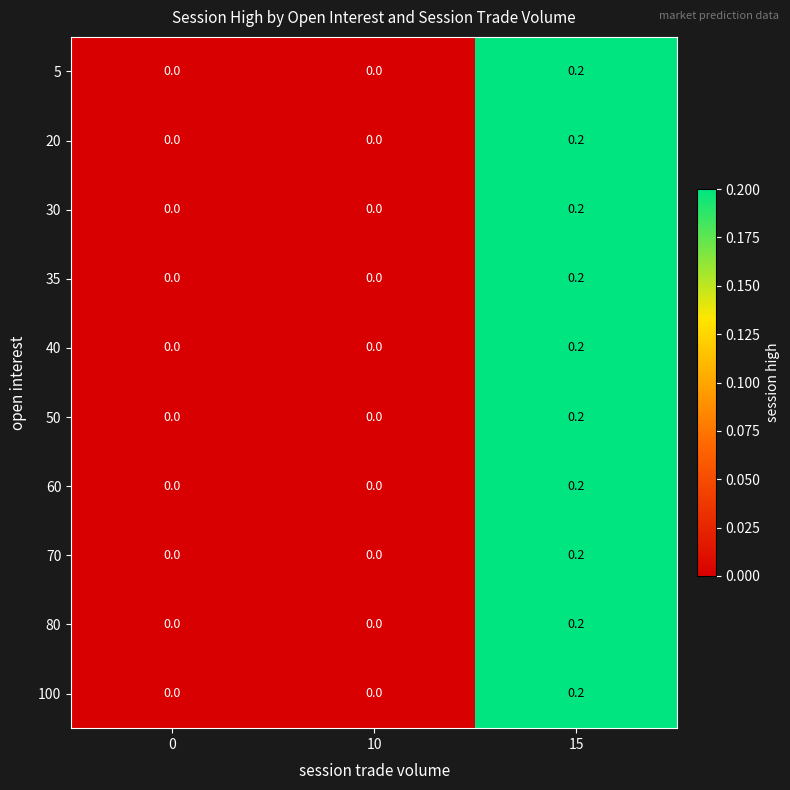

Reading left to right, extract all data points from this chart.

5: 0.0	0.0	0.2
20: 0.0	0.0	0.2
30: 0.0	0.0	0.2
35: 0.0	0.0	0.2
40: 0.0	0.0	0.2
50: 0.0	0.0	0.2
60: 0.0	0.0	0.2
70: 0.0	0.0	0.2
80: 0.0	0.0	0.2
100: 0.0	0.0	0.2